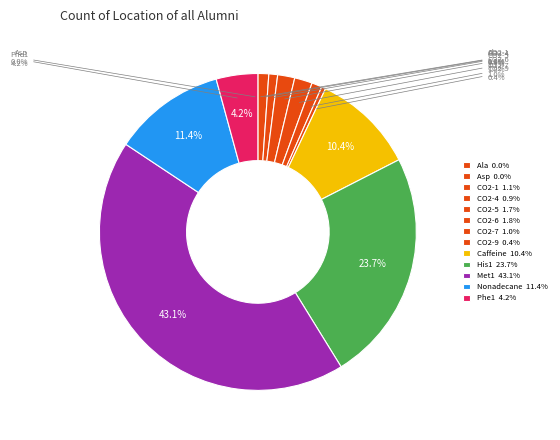

To the nearest percent, what is the difference between the Caffeine and CO2-6 slice percentages?

9%